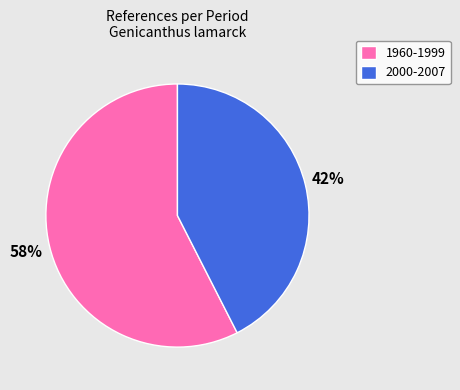

Which category has the biggest portion of the pie?

1960-1999